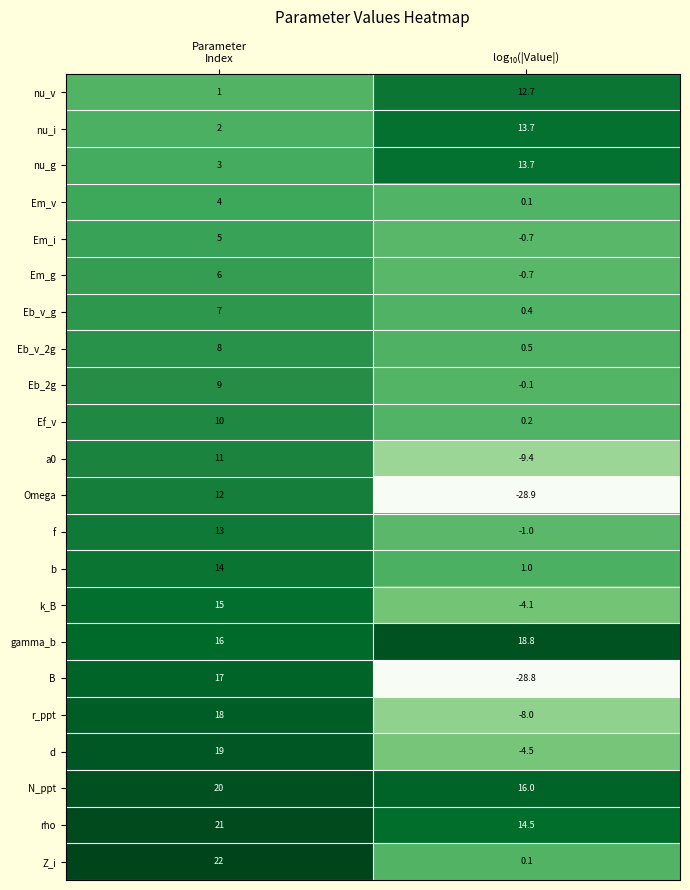

Which series has the largest range (max minus min)?

B